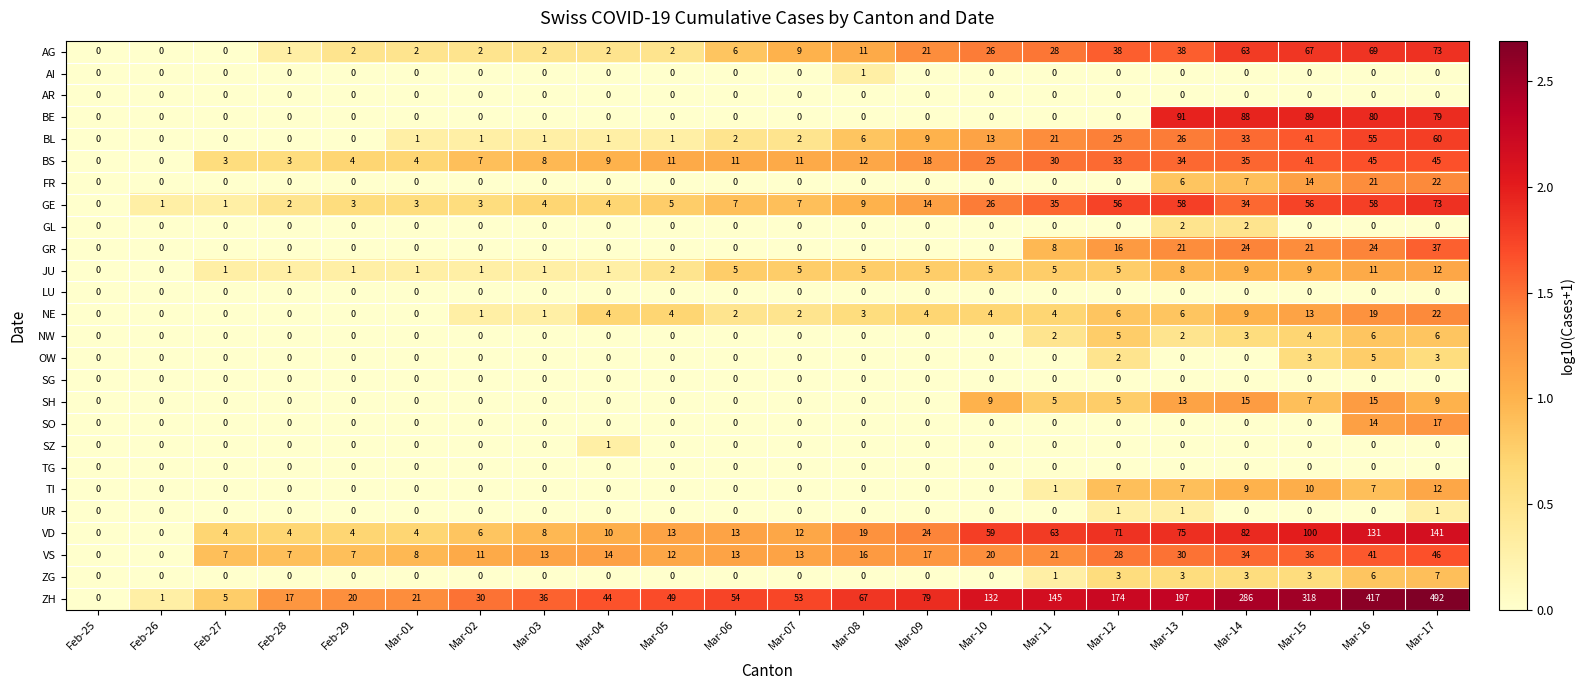

How many categories are shown in the chart?

22